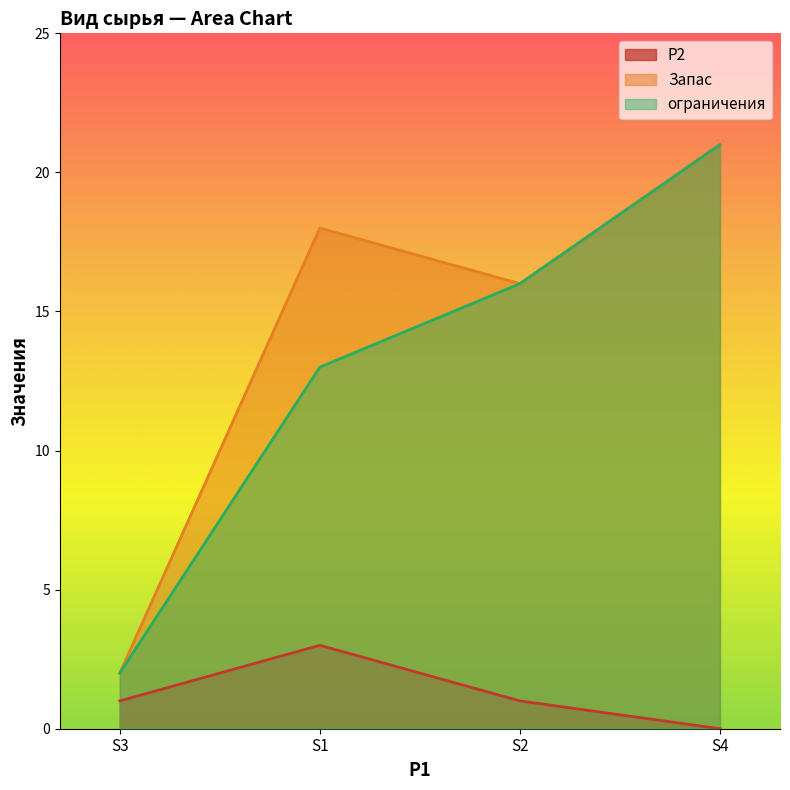

What is the average value of the Запас series?

14